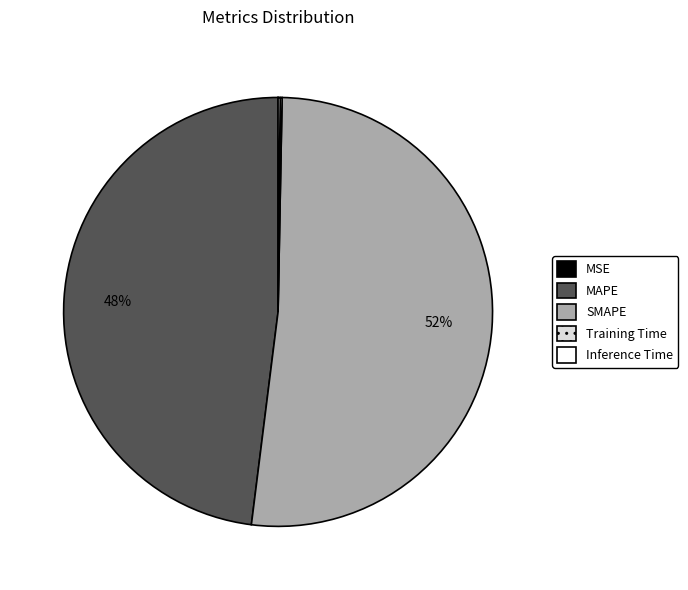

Is MAPE the majority of the pie?

No